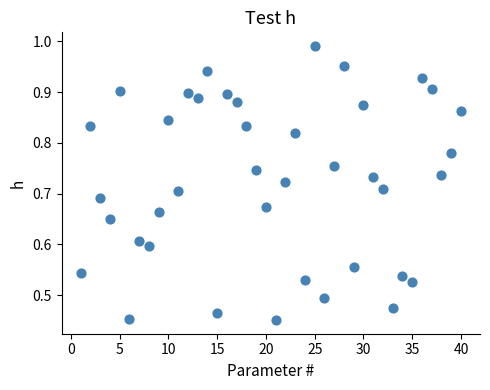

What is the range of X values (max minus min)?

39.0